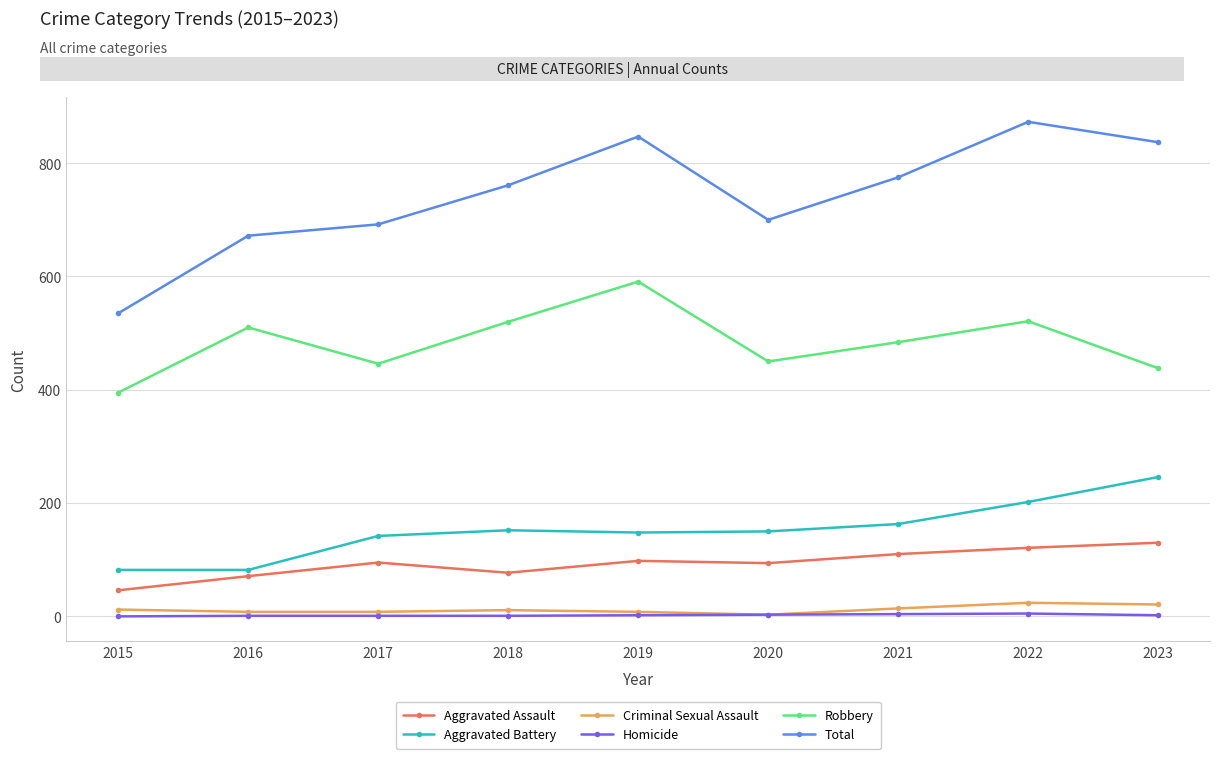

What is the maximum value for Robbery?

591